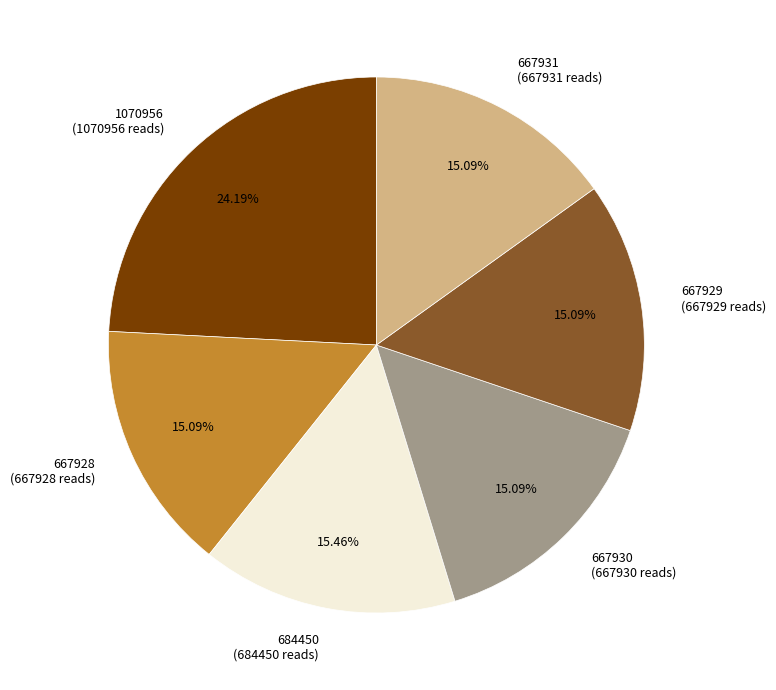

To the nearest percent, what is the combined percentage of 667930 and 1070956?

39%